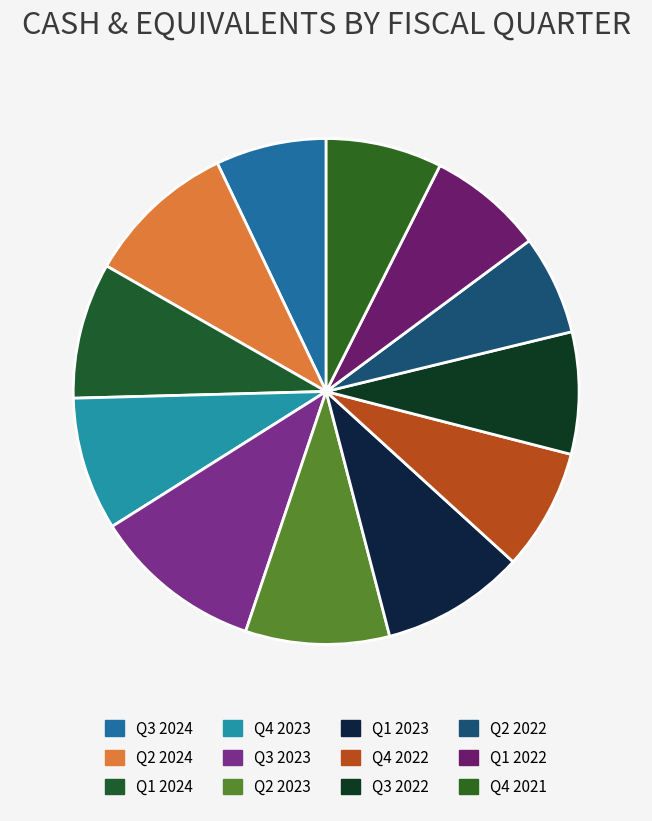

How many segments does this pie chart have?

12